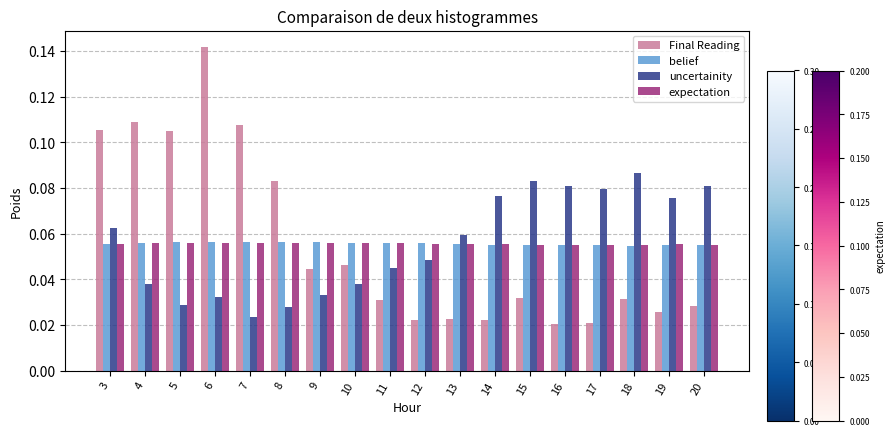

Count the number of categories in the chart.

18